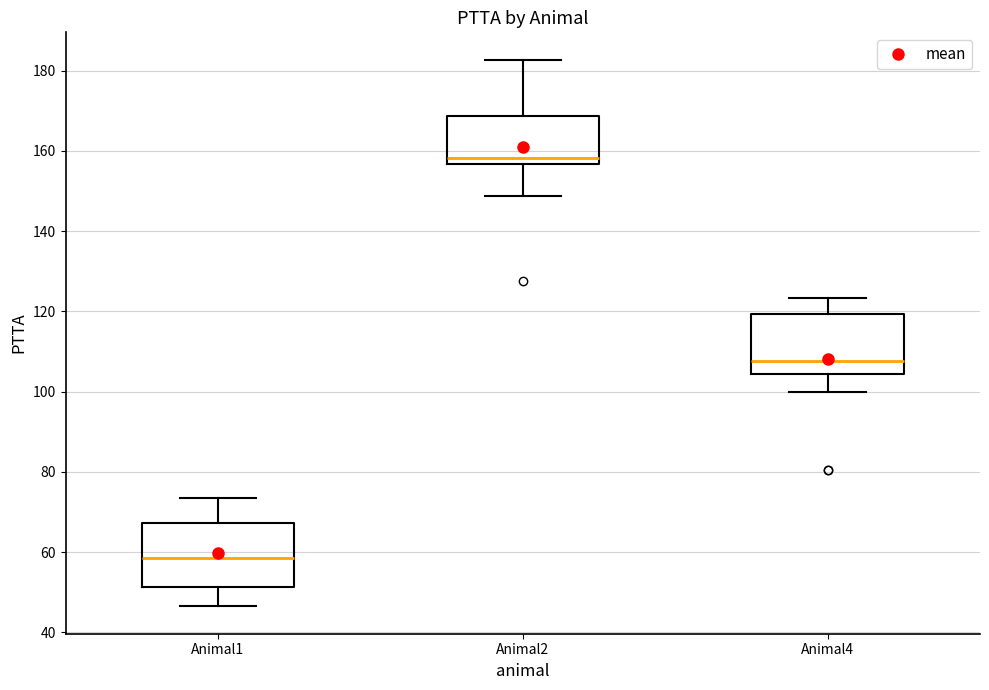

Reading left to right, transcribe this box plot: for each box, give where its median line is, the range the box spans, and where its two whiskers end, as read against the y-axis. The values are not printed on the chart, so give them approximately, as read against the axis.

Animal1: median 58, box 52 to 68, whiskers 46 to 74
Animal2: median 158, box 156 to 168, whiskers 148 to 182
Animal4: median 108, box 104 to 120, whiskers 100 to 124